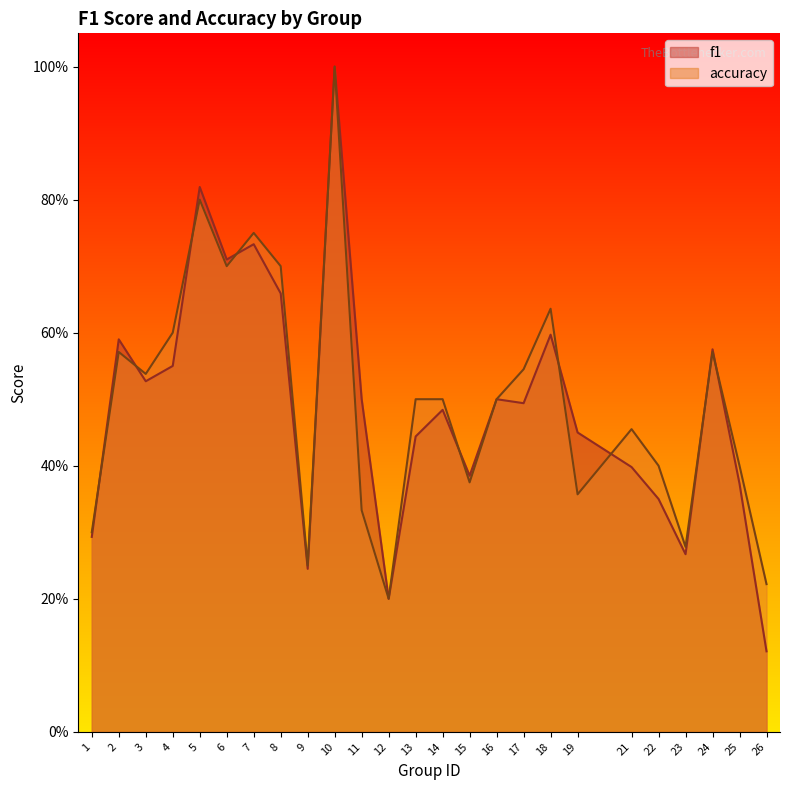

At which category does the chart reach its peak across all series?

10